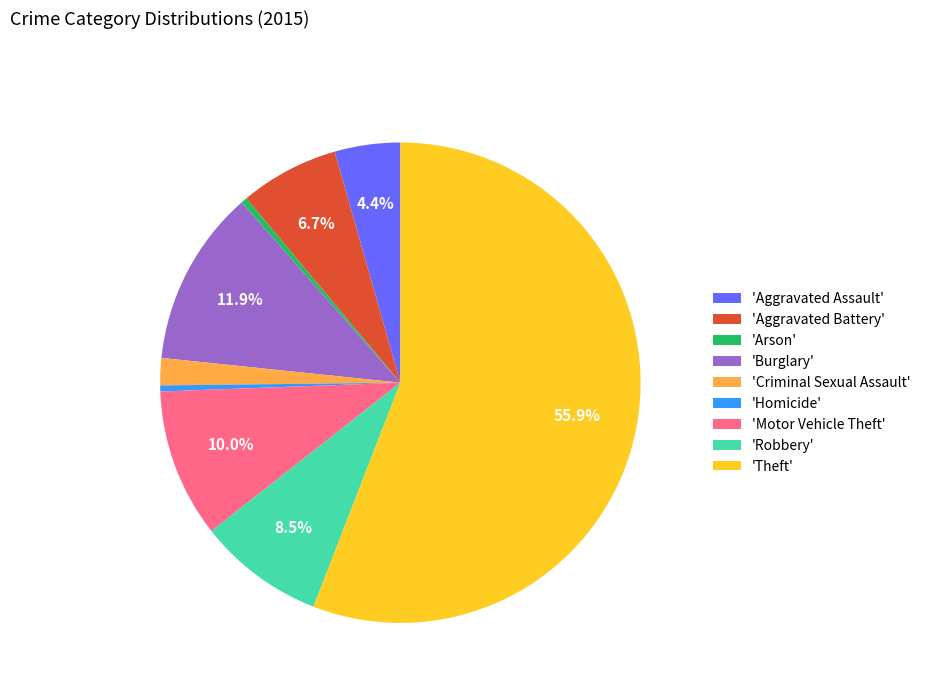

Count the number of slices in the pie.

9